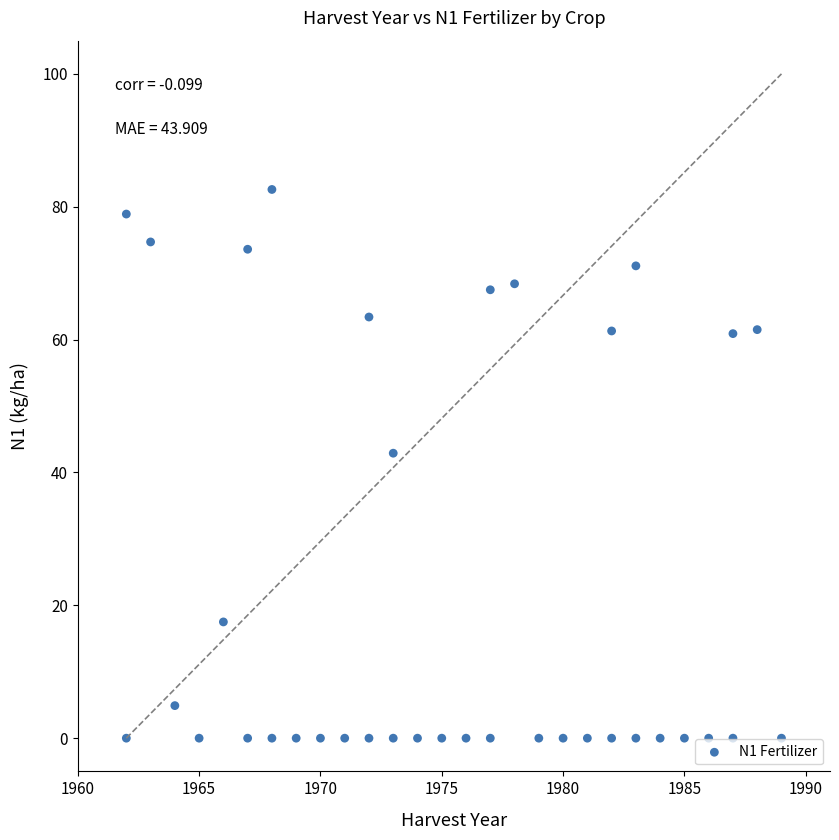

What Y value in the scatter plot is closest to 41?

42.9